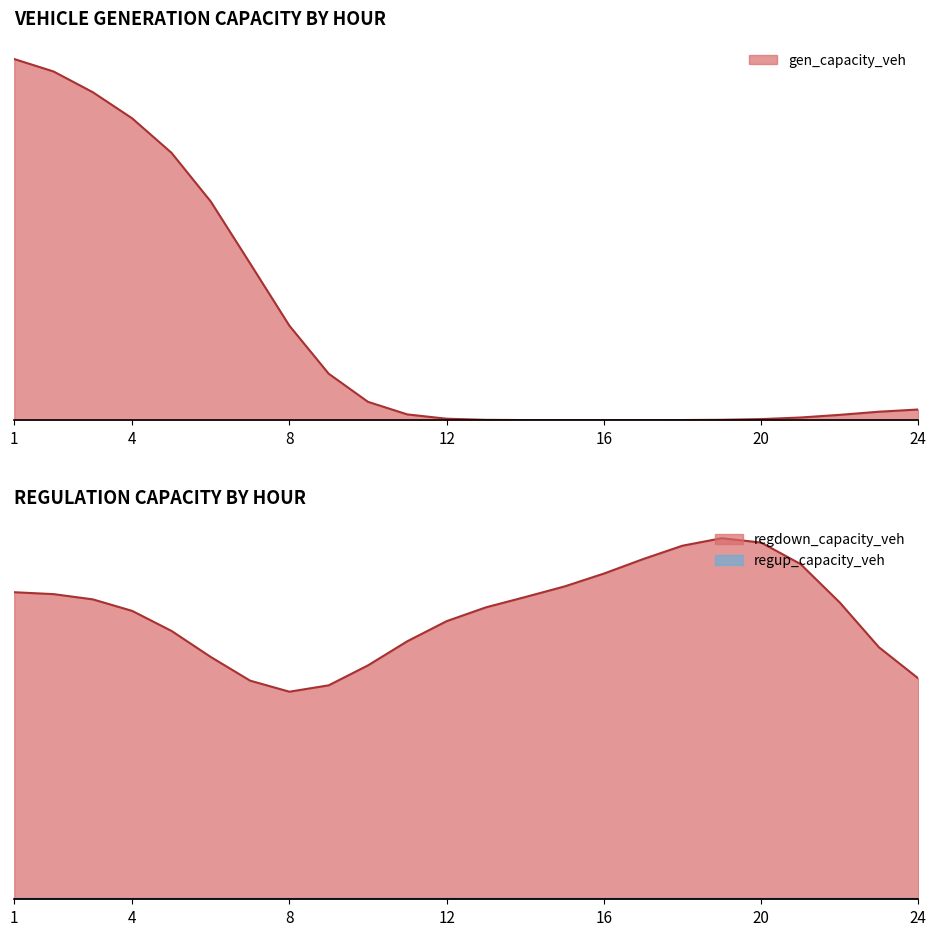

What are all the series names shown in the legend?

gen_capacity_veh, regdown_capacity_veh, regup_capacity_veh